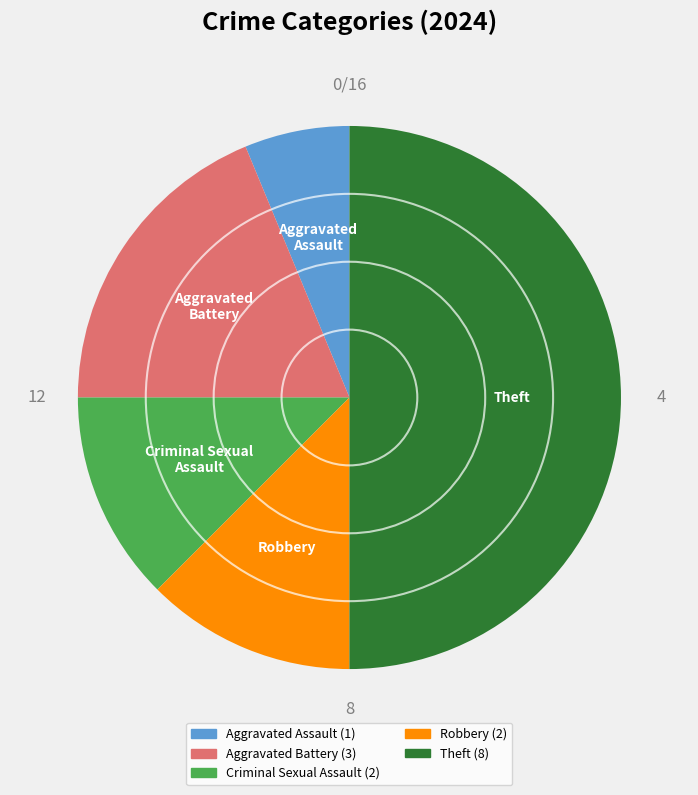

Is it true that Aggravated Battery is 19% of the pie?

True